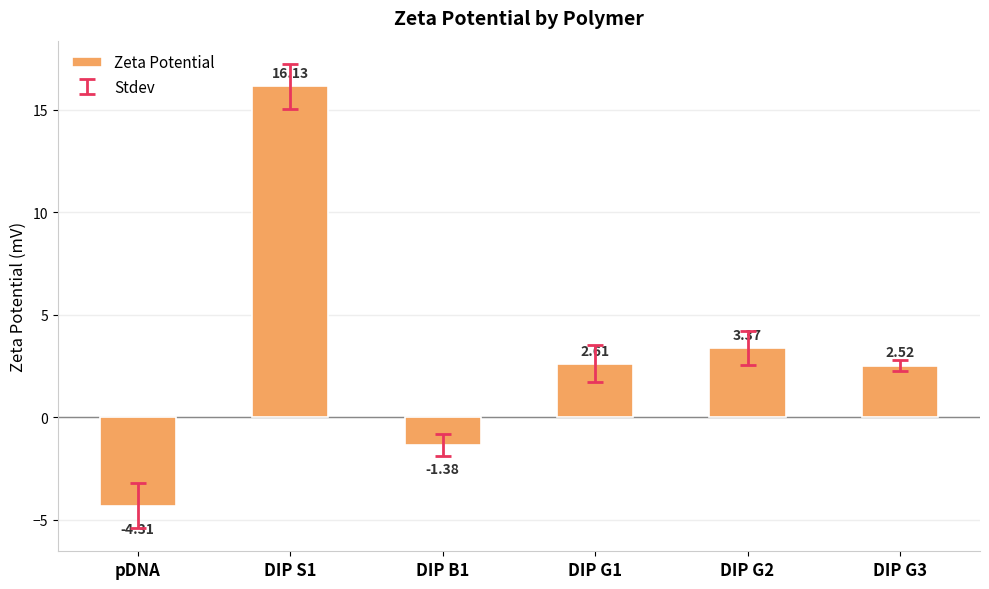

What is the average value?

3.2